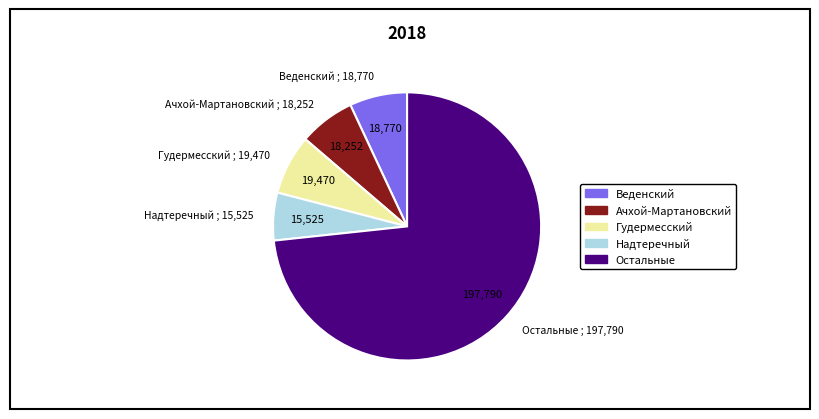

Is there any slice that represents more than half of the pie?

Yes